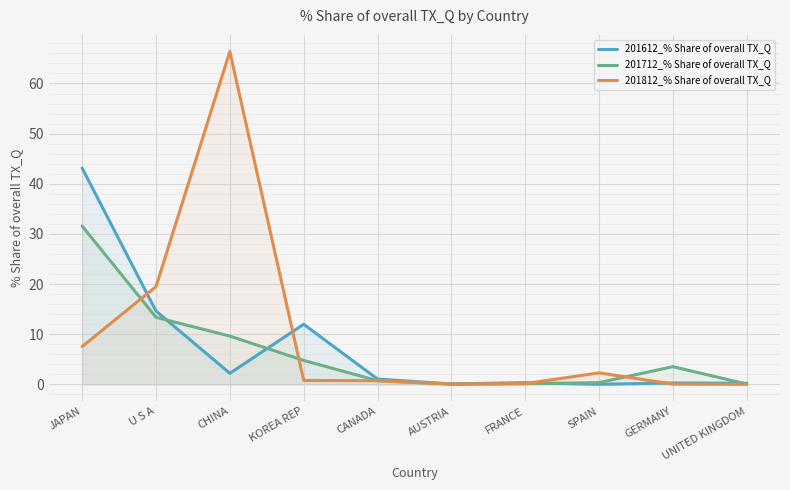

Which category has the highest value in the 201812_% Share of overall TX_Q series?

CHINA